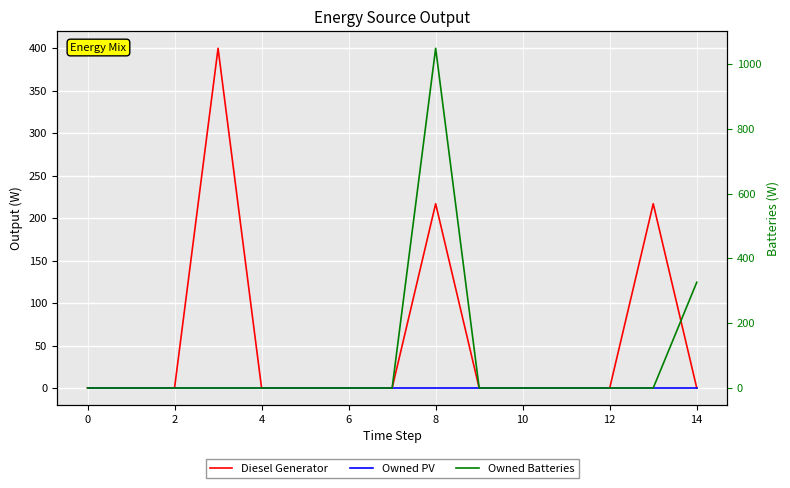

Is the value of Owned PV at 14 greater than the value of Diesel Generator at 0?

No